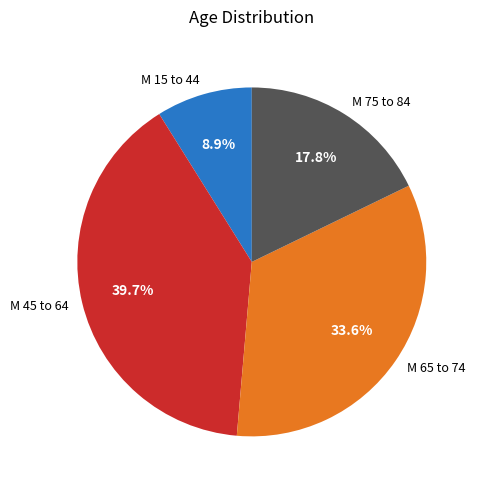

To the nearest percent, what portion does M 75 to 84 represent?

18%